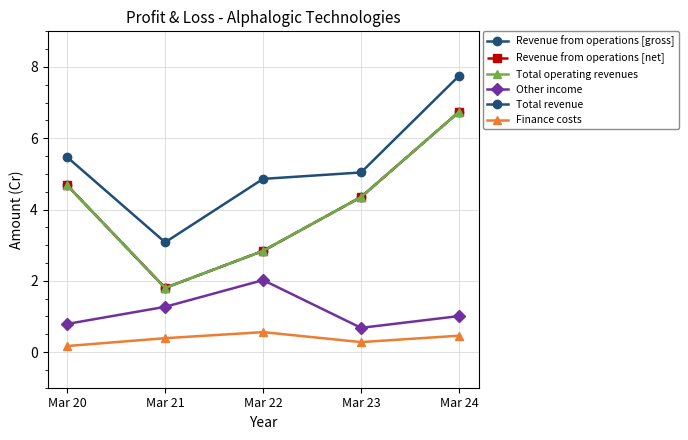

Does the chart have visible grid lines?

Yes